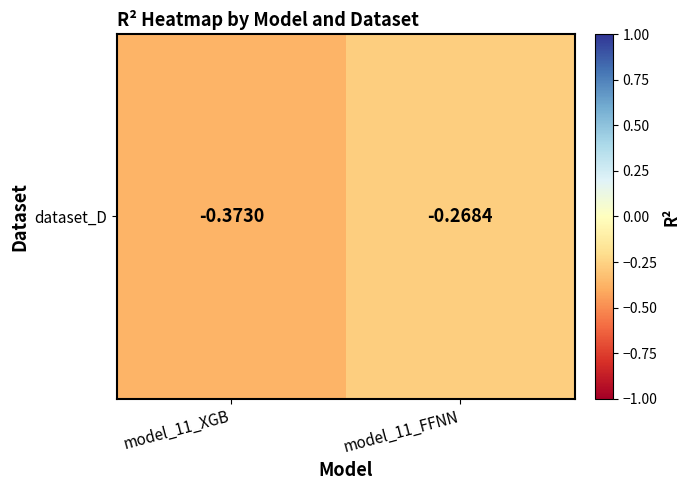

What is the difference between the values at model_11_XGB and model_11_FFNN?

0.1